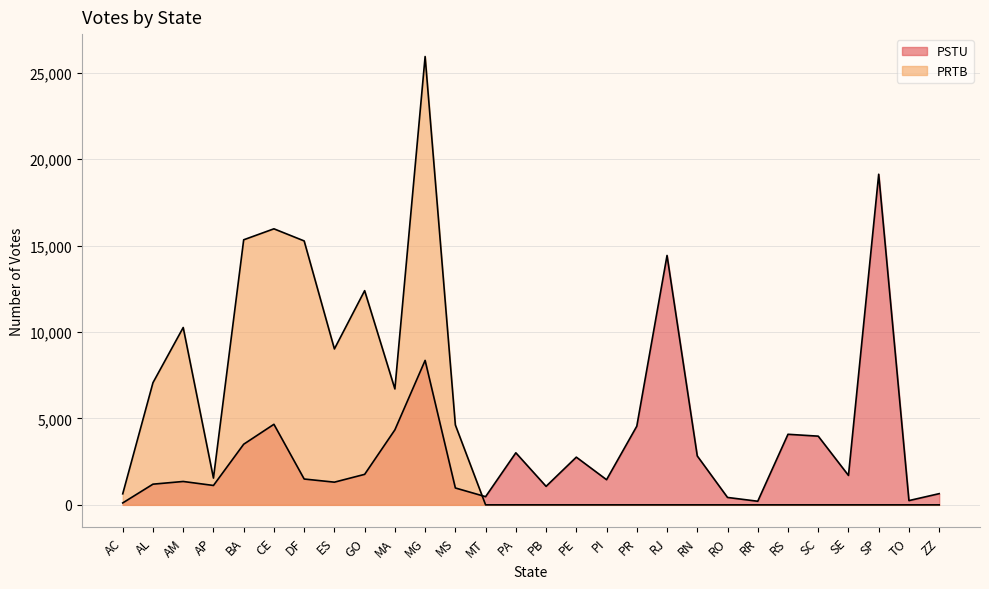

Reading left to right, transcribe all the data shown in this chart.

PSTU: AC=112	AL=1197	AM=1353	AP=1122	BA=3508	CE=4661	DF=1495	ES=1313	GO=1765	MA=4340	MG=8358	MS=977	MT=474	PA=3012	PB=1071	PE=2760	PI=1456	PR=4552	RJ=14430	RN=2830	RO=429	RR=209	RS=4083	SC=3975	SE=1703	SP=19129	TO=247	ZZ=648
PRTB: AC=639	AL=7069	AM=10261	AP=1549	BA=15336	CE=15971	DF=15270	ES=9021	GO=12393	MA=6707	MG=25939	MS=4623	MT=0	PA=0	PB=0	PE=0	PI=0	PR=0	RJ=0	RN=0	RO=0	RR=0	RS=0	SC=0	SE=0	SP=0	TO=0	ZZ=0